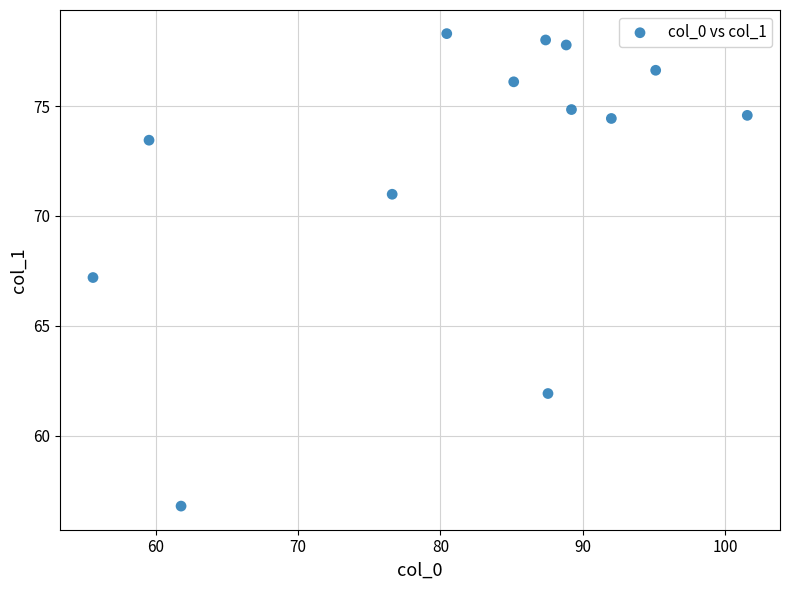

What is the range of X values (max minus min)?

46.0